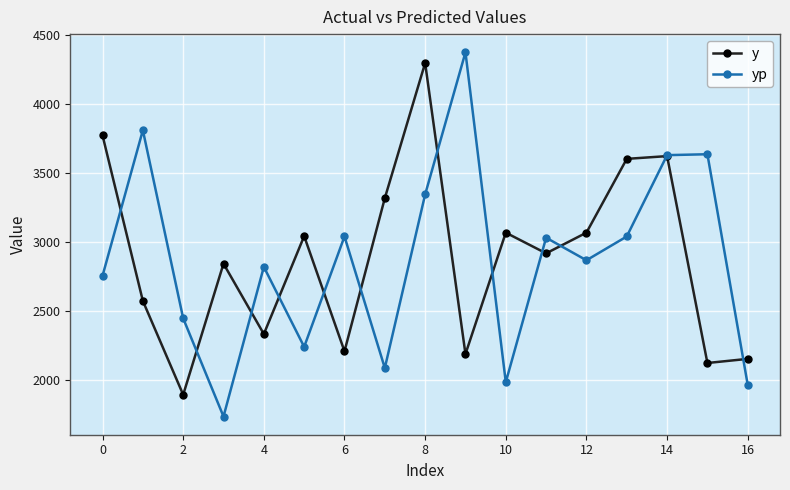

Count the number of data series in this chart.

2